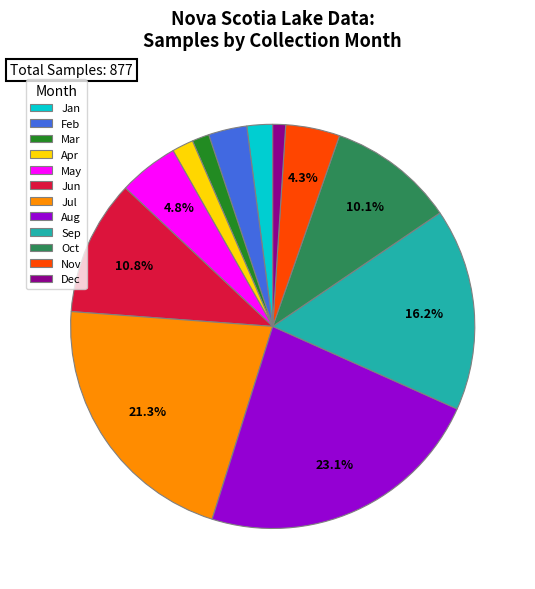

Which has a higher value, Oct or Feb?

Oct